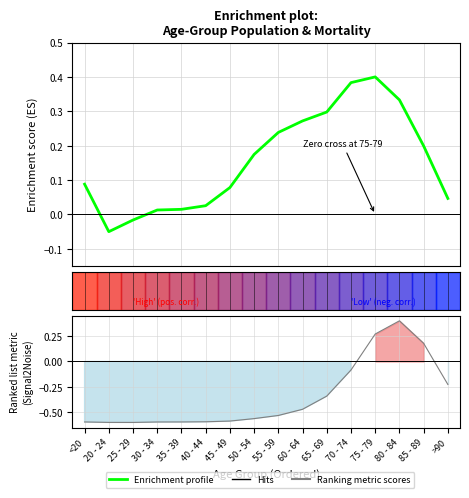

What is the sum of the values at 80 - 84 and 40 - 44?

0.4